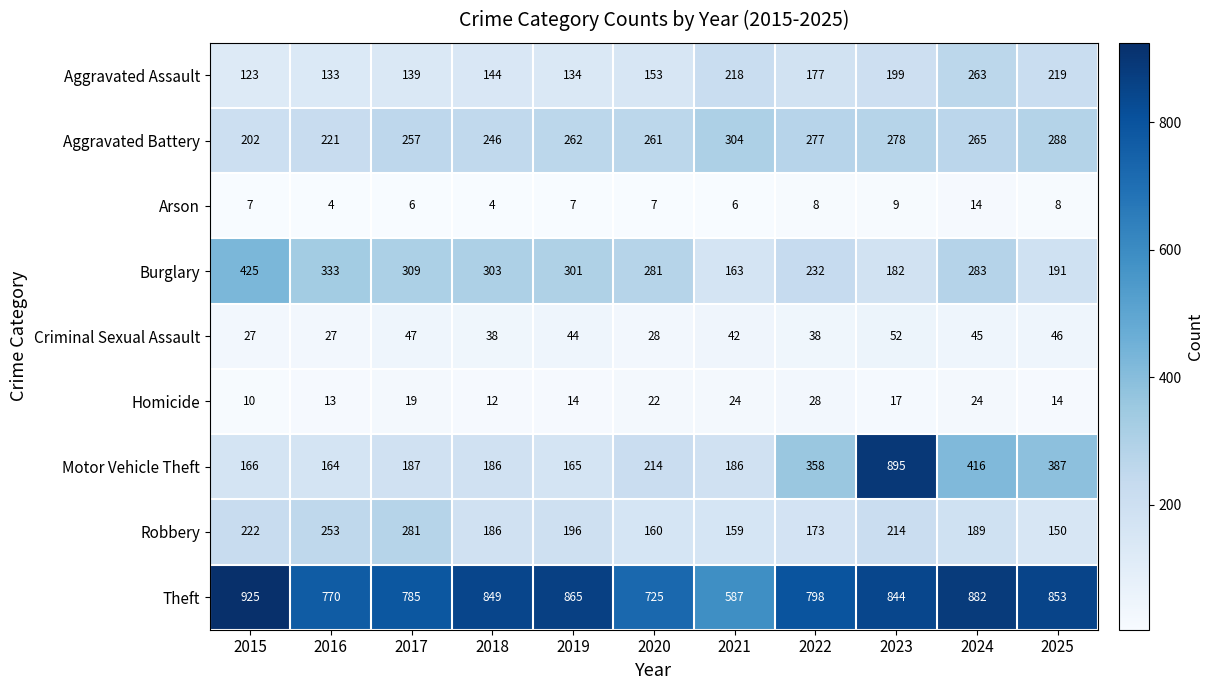

At how many categories does at least one series exceed 433?

11